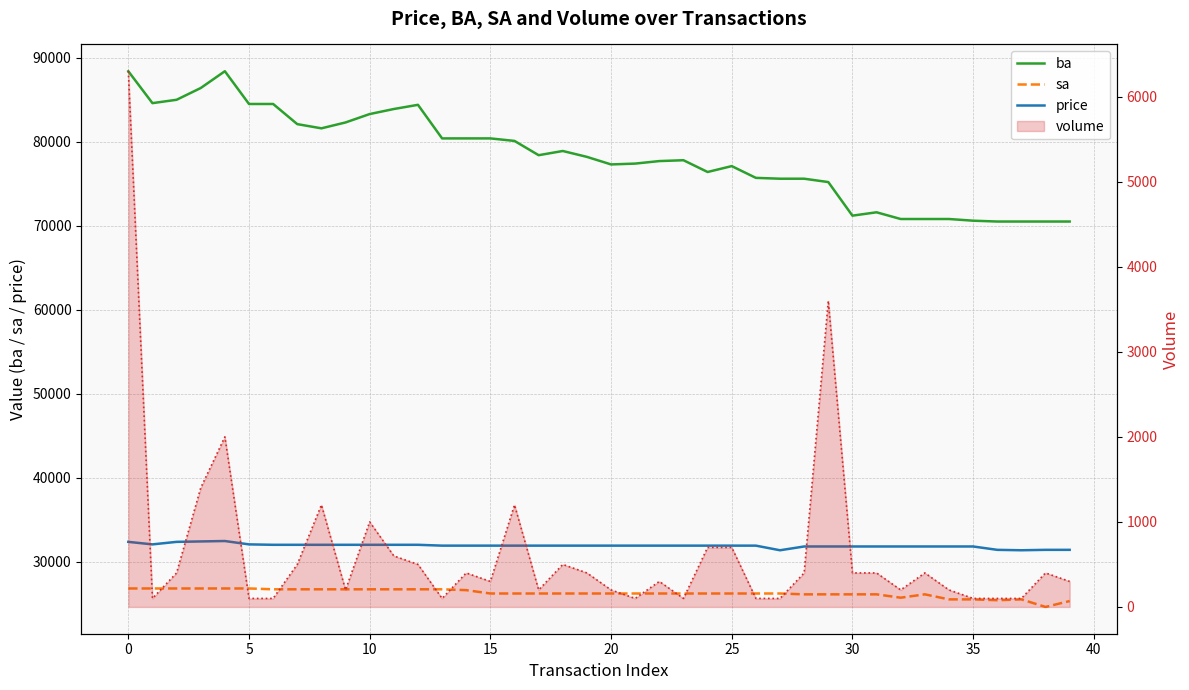

What is the sum of all sa values?

1049600